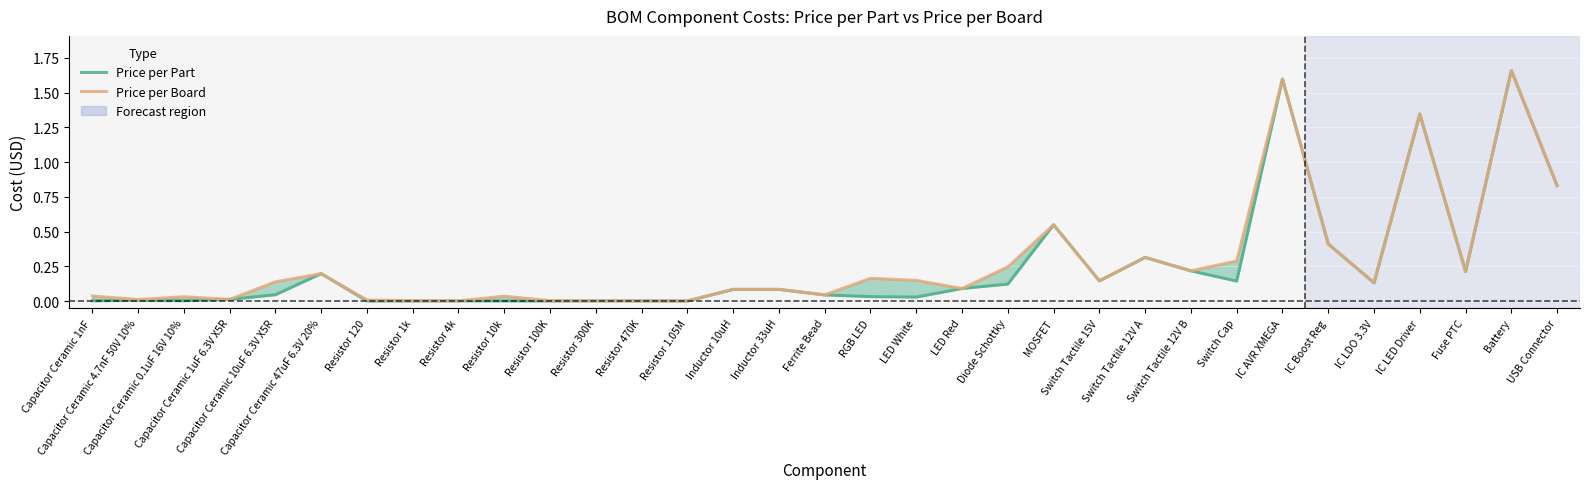

What is the average value of the Price per Board series?

0.3